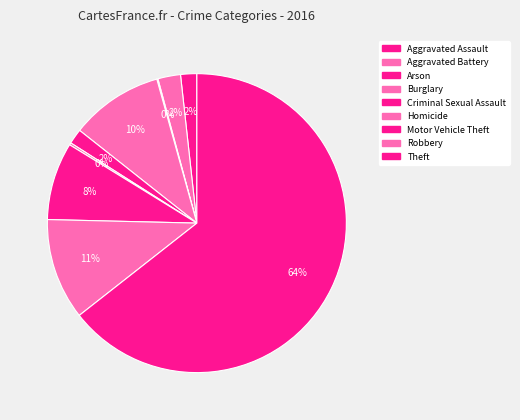

Count the number of slices in the pie.

9